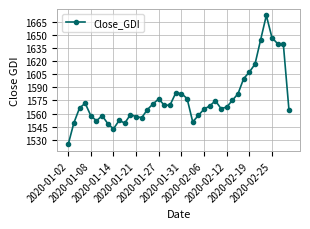

What is the average value?

1576.9